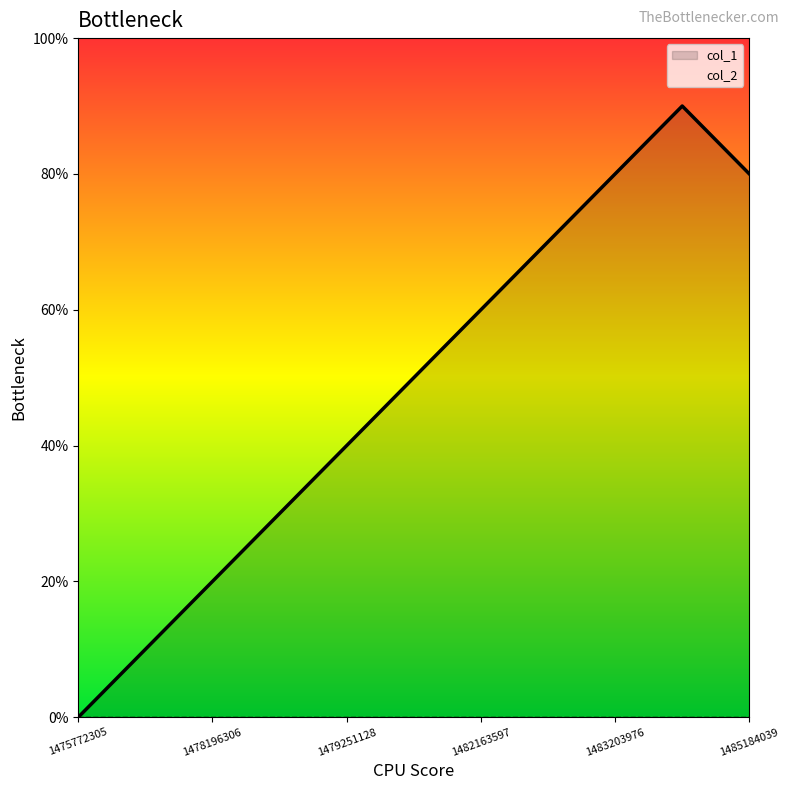

Is it true that the value at 1482163597 is 11?

False